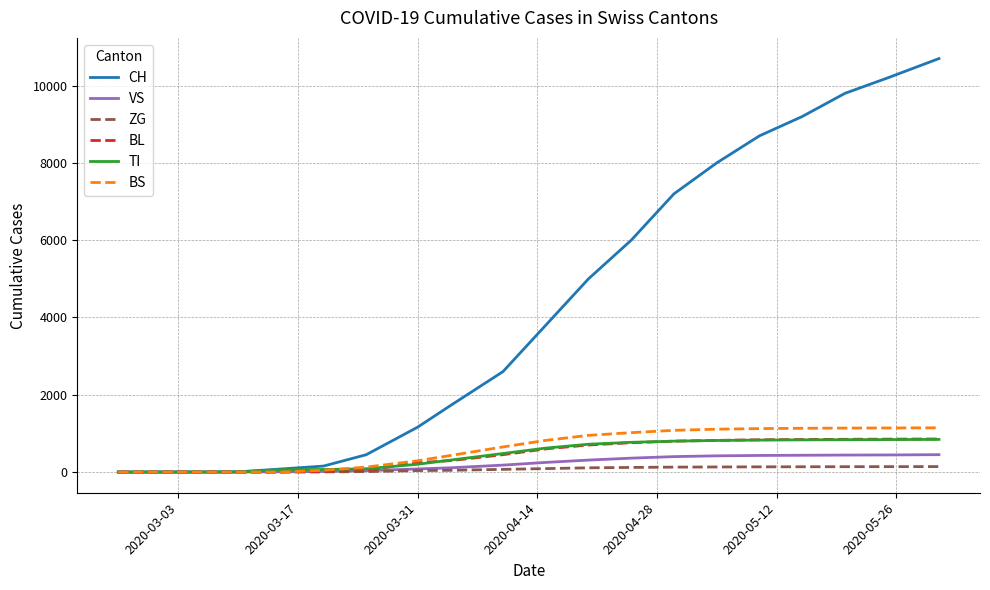

What is the greatest value displayed?

10700